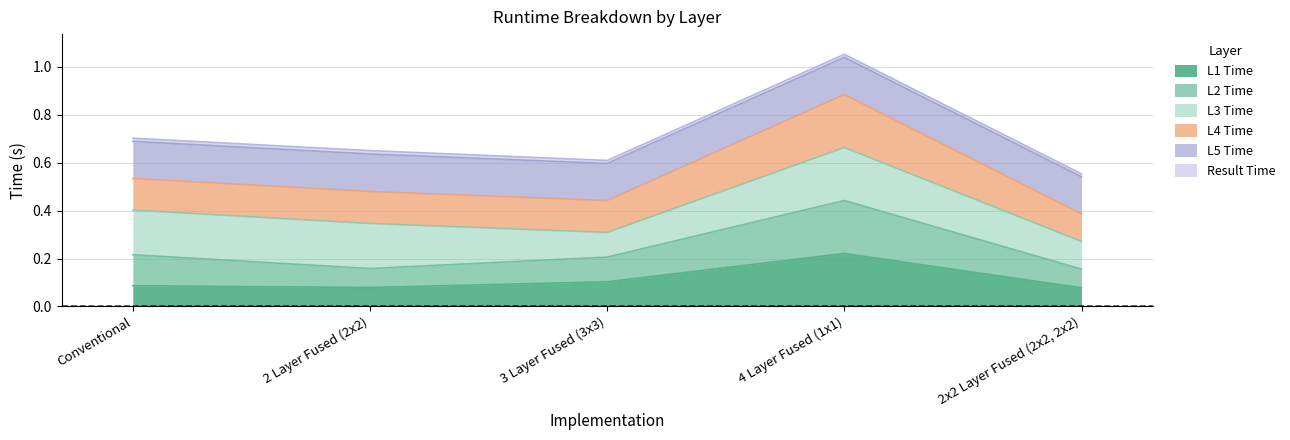

List the labels in order of L1 Time value, smallest first.

2x2 Layer Fused (2x2, 2x2), 2 Layer Fused (2x2), Conventional, 3 Layer Fused (3x3), 4 Layer Fused (1x1)